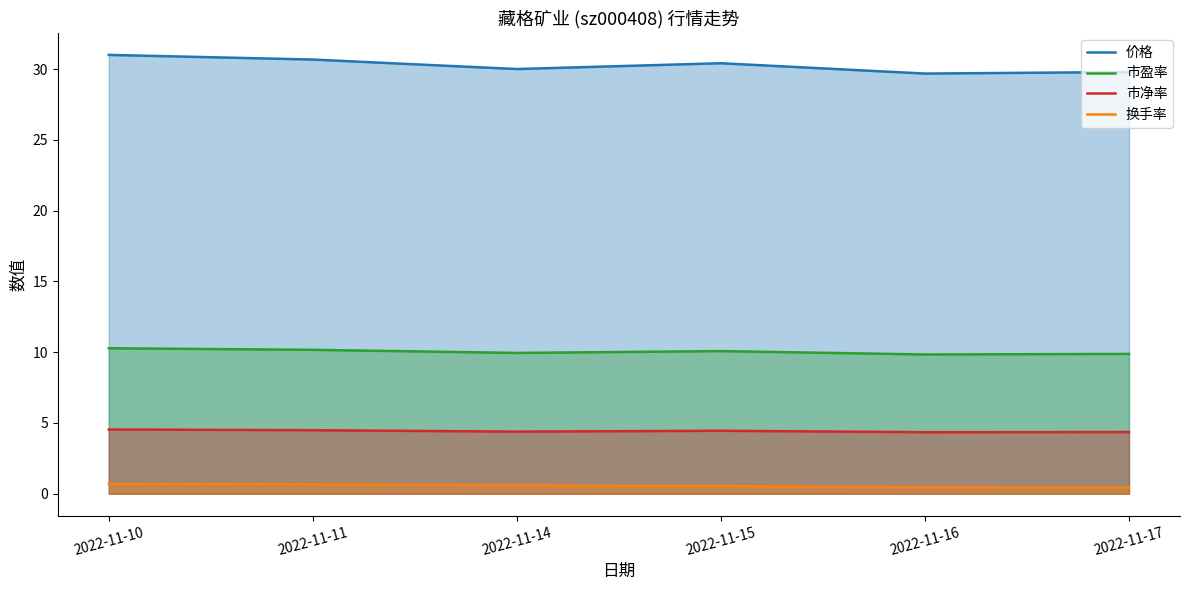

Which series has the largest total across all categories?

价格